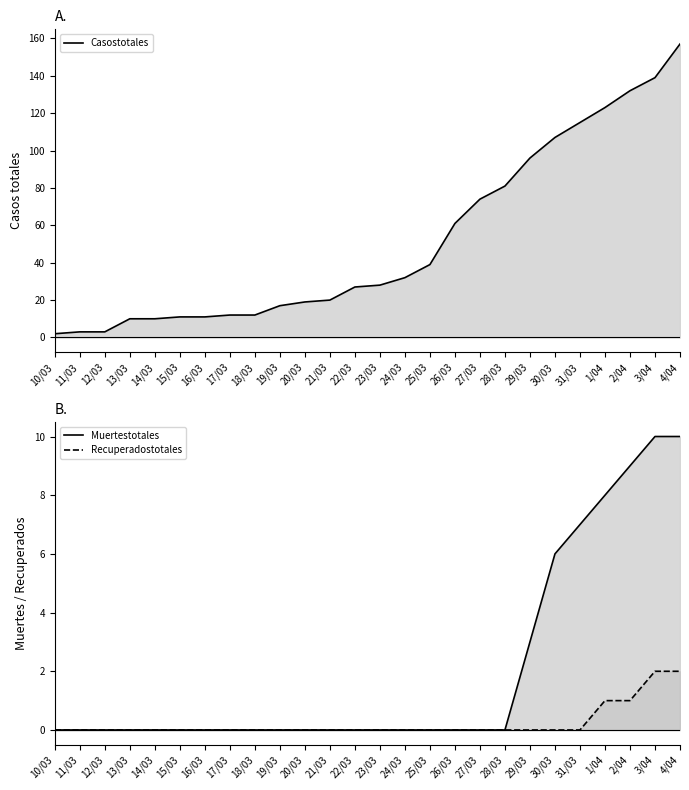

How many lines are shown in the chart?

3